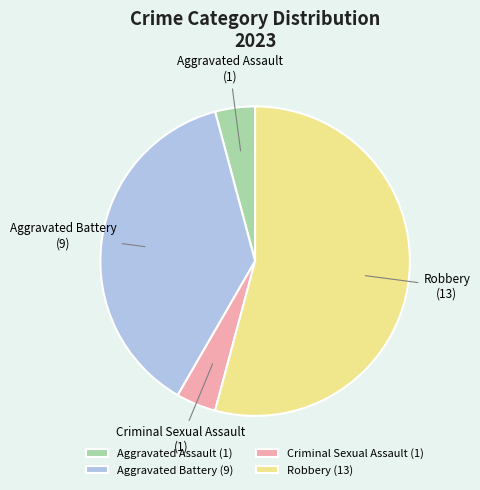

Is the sum of Criminal Sexual Assault and Robbery greater than half?

Yes